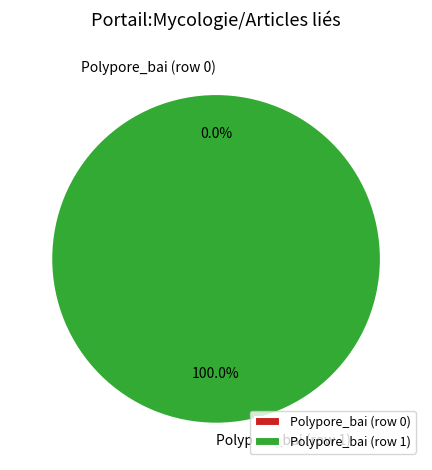

Does any single category account for the majority?

Yes